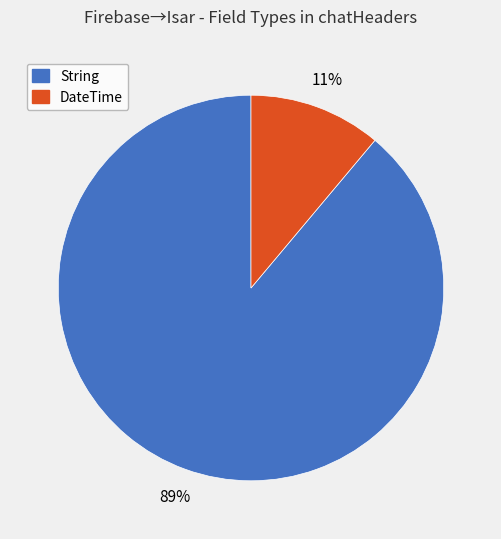

What percentage is the DateTime slice, to the nearest percent?

11%